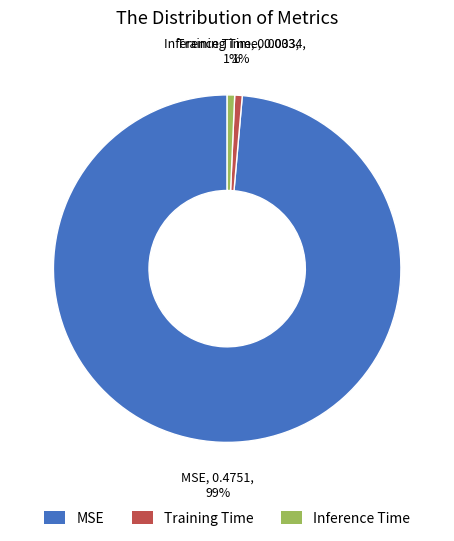

Combined, do MSE and Training Time account for over 50%?

Yes